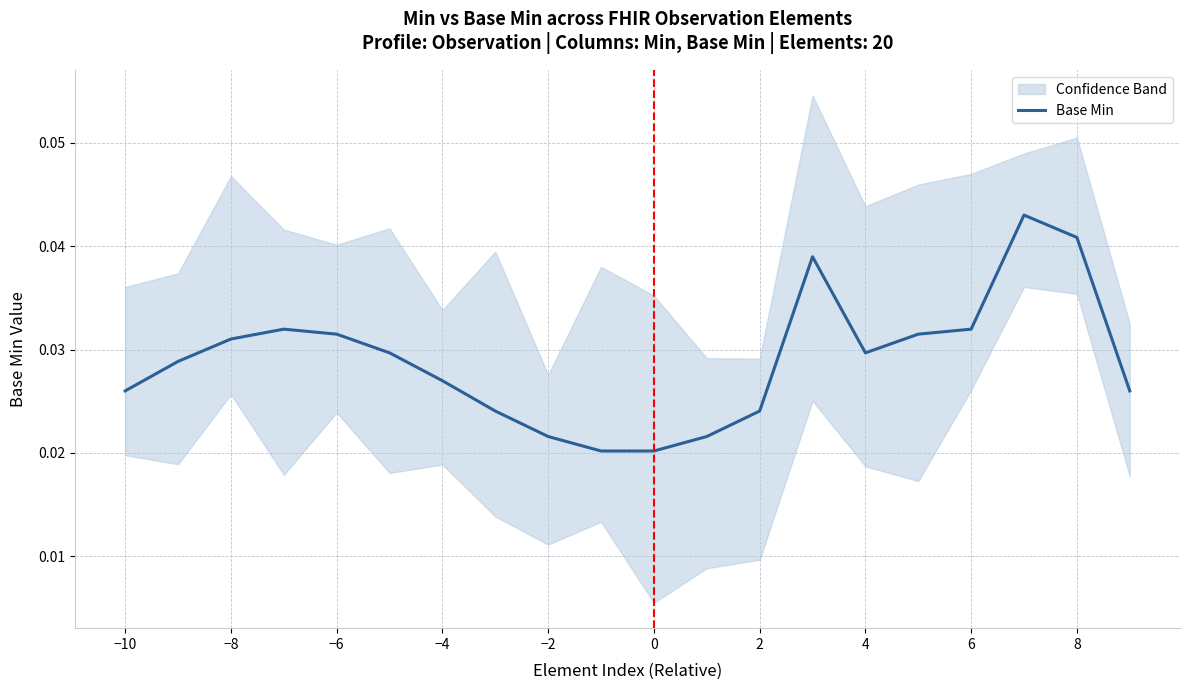

The chart shows a value of 0.0 at −8. True or false?

True